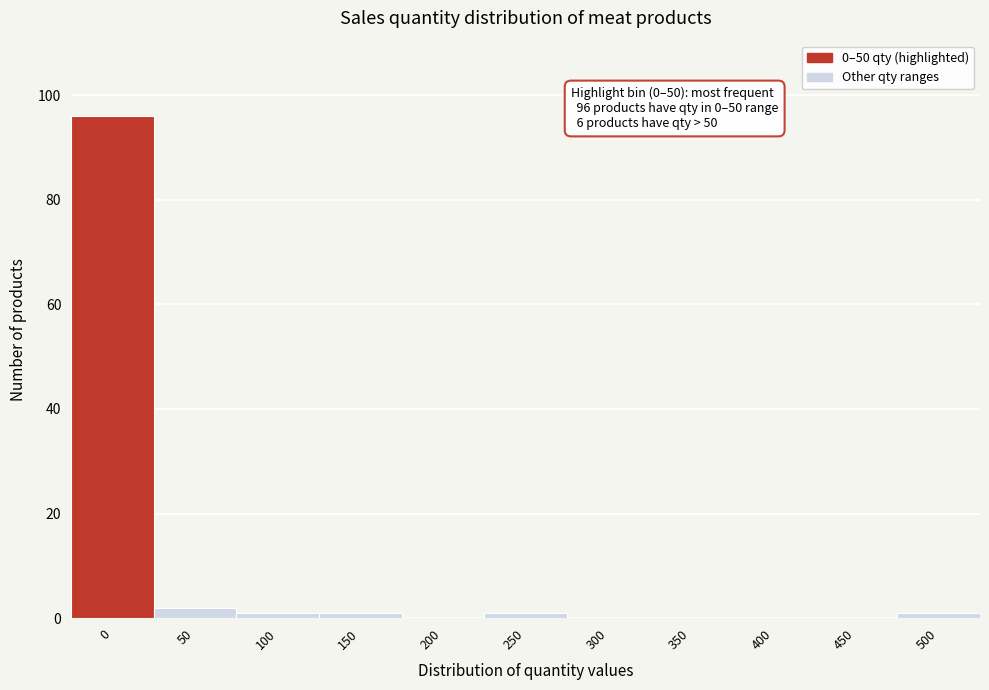

Reading left to right, extract all data points from this chart.

0=96	50=2	100=1	150=1	200=0	250=1	300=0	350=0	400=0	450=0	500=1